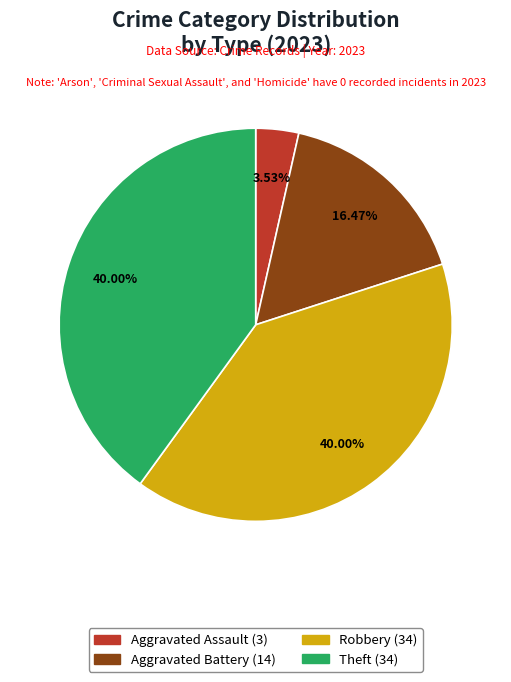

To the nearest percent, what is the difference between the largest and smallest slice percentages?

36%